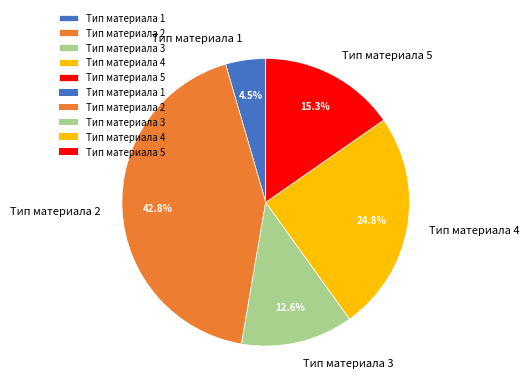

How much of the chart is everything except Тип материала 1?

95.5%